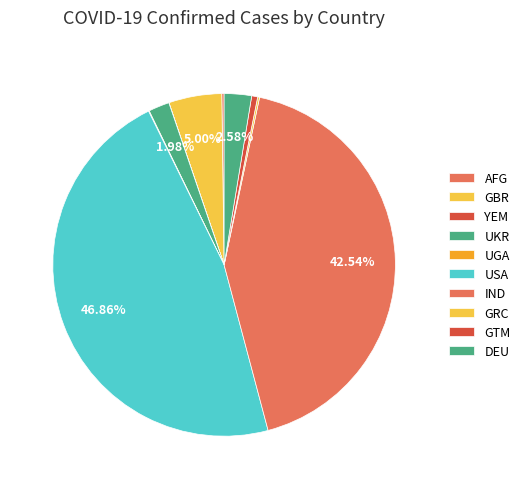

Between GRC and GTM, which is larger?

GTM